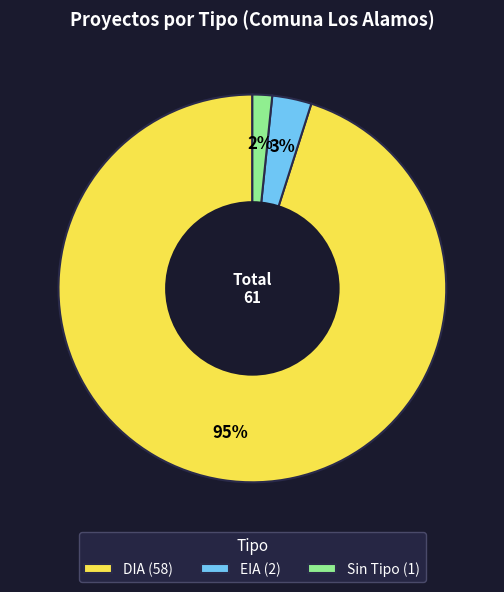

Which category accounts for the majority?

DIA (58)